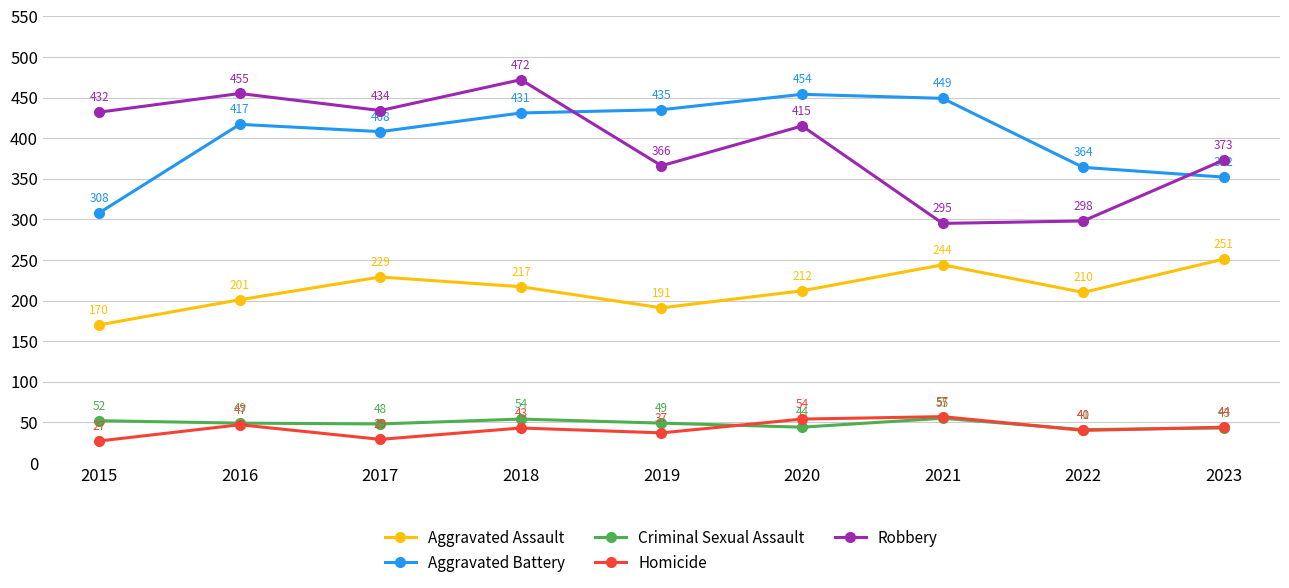

At which category does the chart reach its minimum across all series?

2015